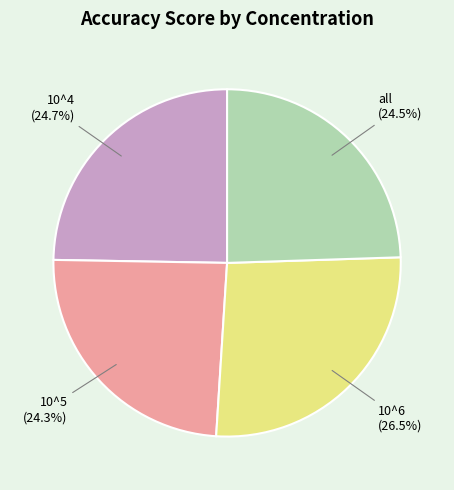

Is there any slice that represents more than half of the pie?

No